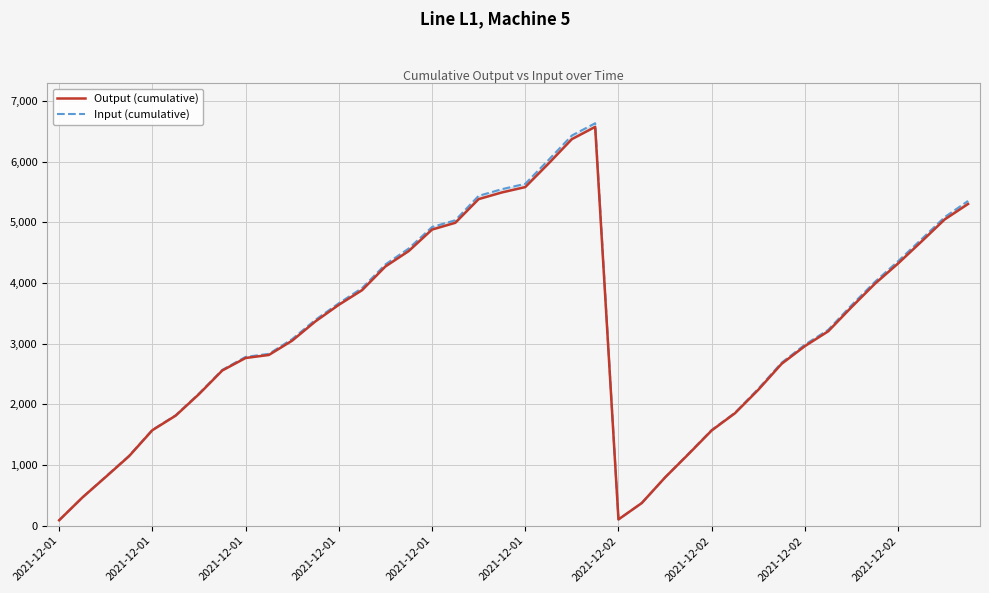

What is the label of the 3rd point from the left?

2021-12-01